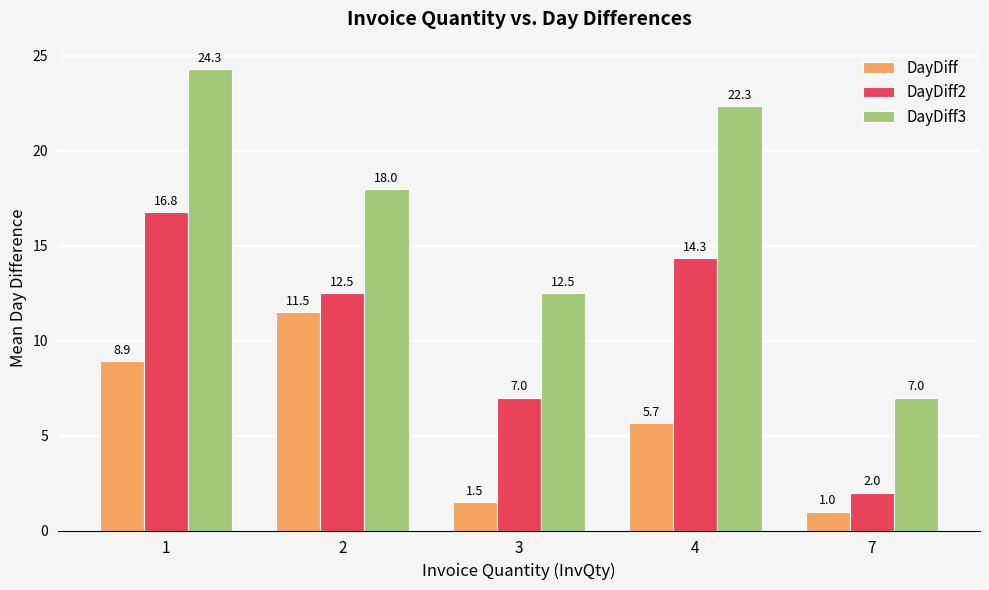

What is the minimum value for DayDiff2?

2.0